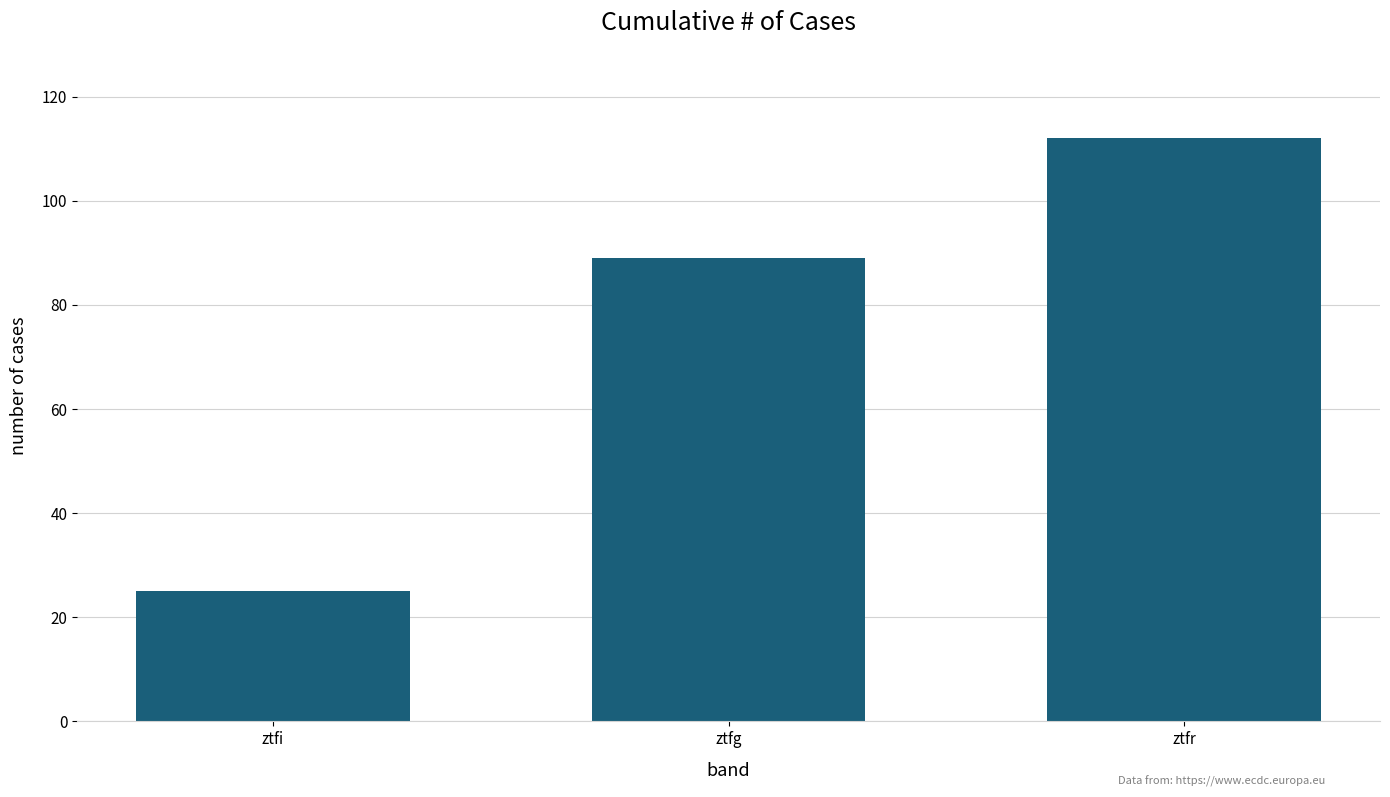

List the labels in order of value, smallest first.

ztfi, ztfg, ztfr